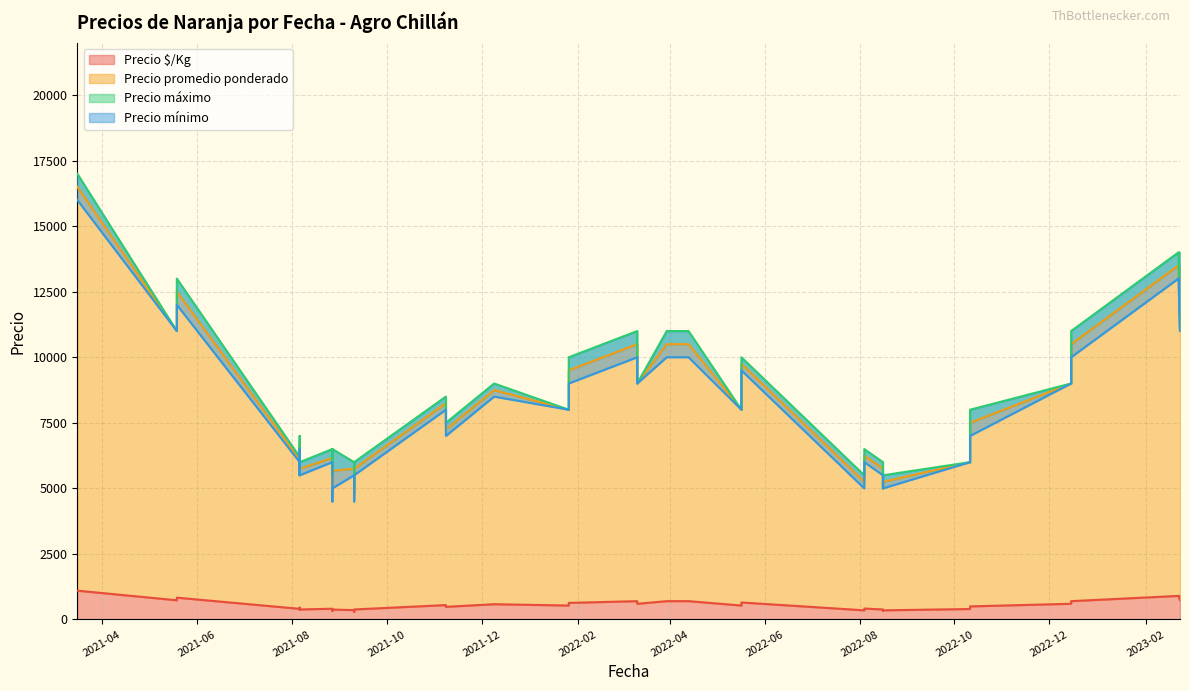

Rank the series at 2022-10-11 from highest to lowest value.

Precio máximo, Precio promedio ponderado, Precio mínimo, Precio $/Kg